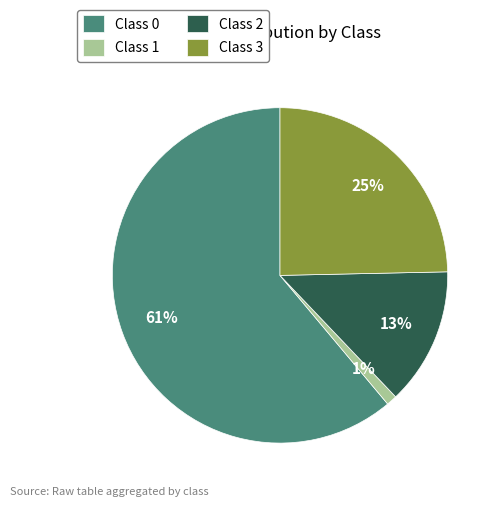

To the nearest percent, what is the average slice percentage?

25%